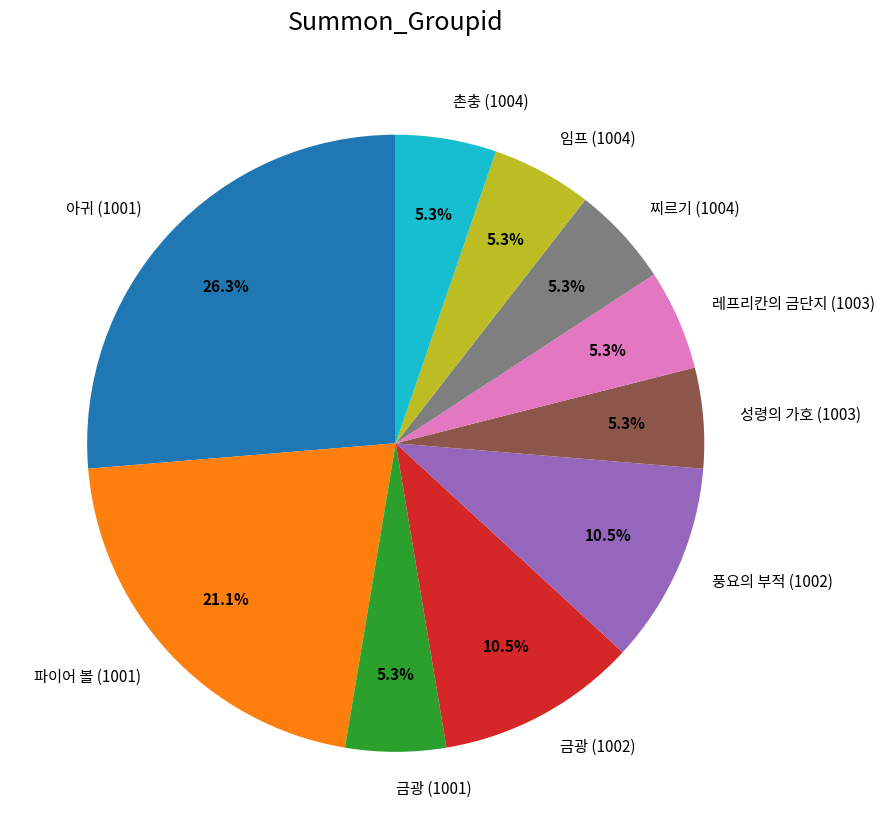

Does 레프리칸의 금단지 (1003) represent more than half of the total?

No